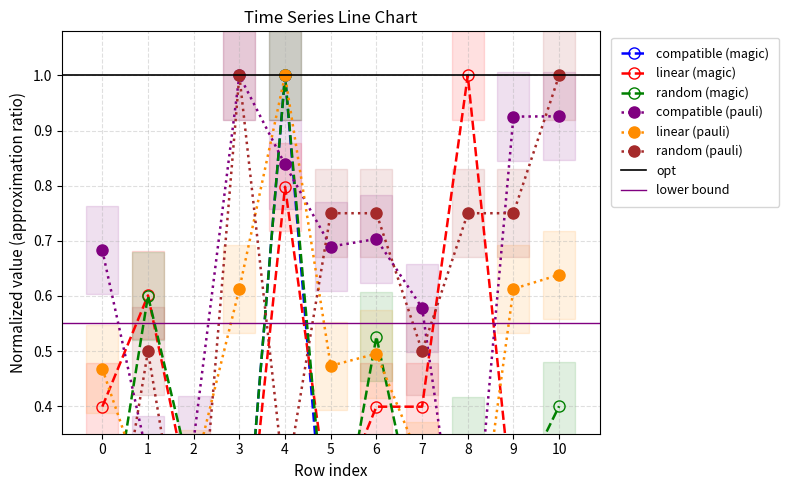

Is this an area chart (filled region under the line)?

No